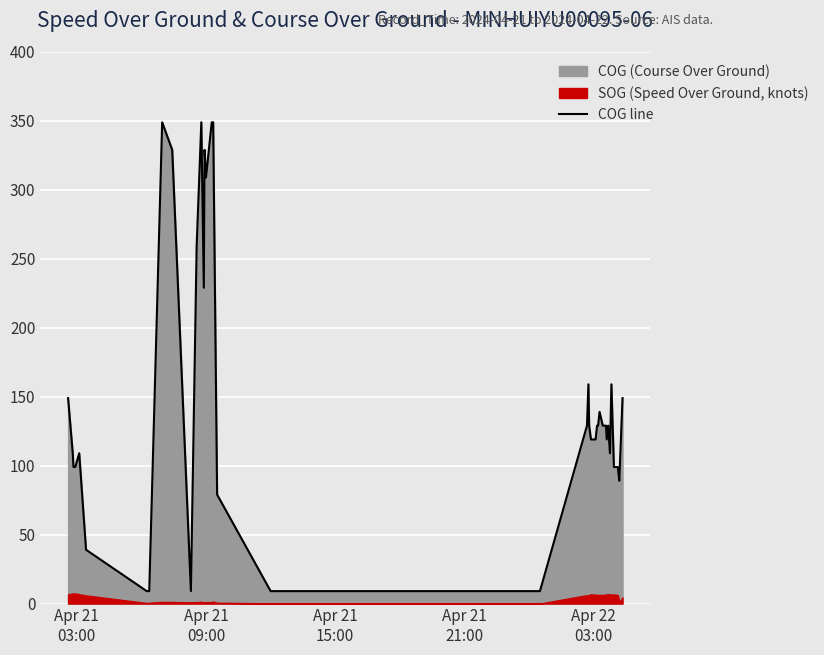

What is the value of the 23rd point from the left?

129